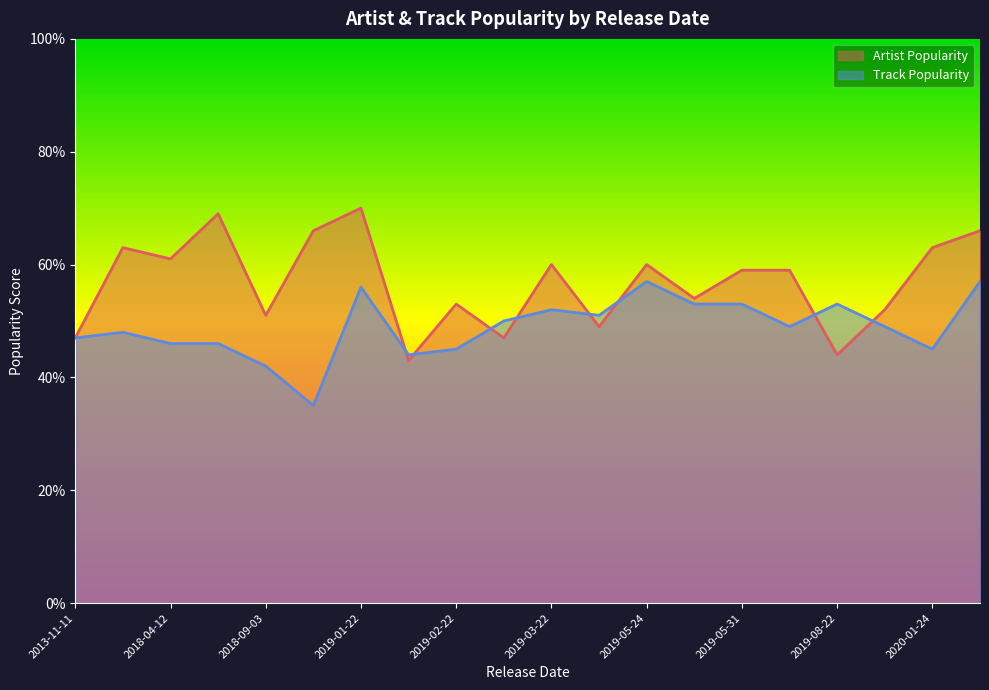

Rank the series at 2019-05-31 from highest to lowest value.

Artist Popularity, Track Popularity